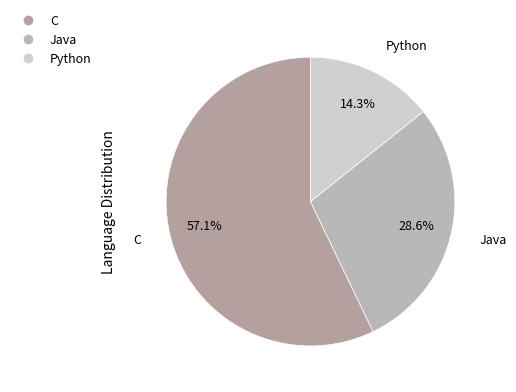

Between C and Java, which is larger?

C